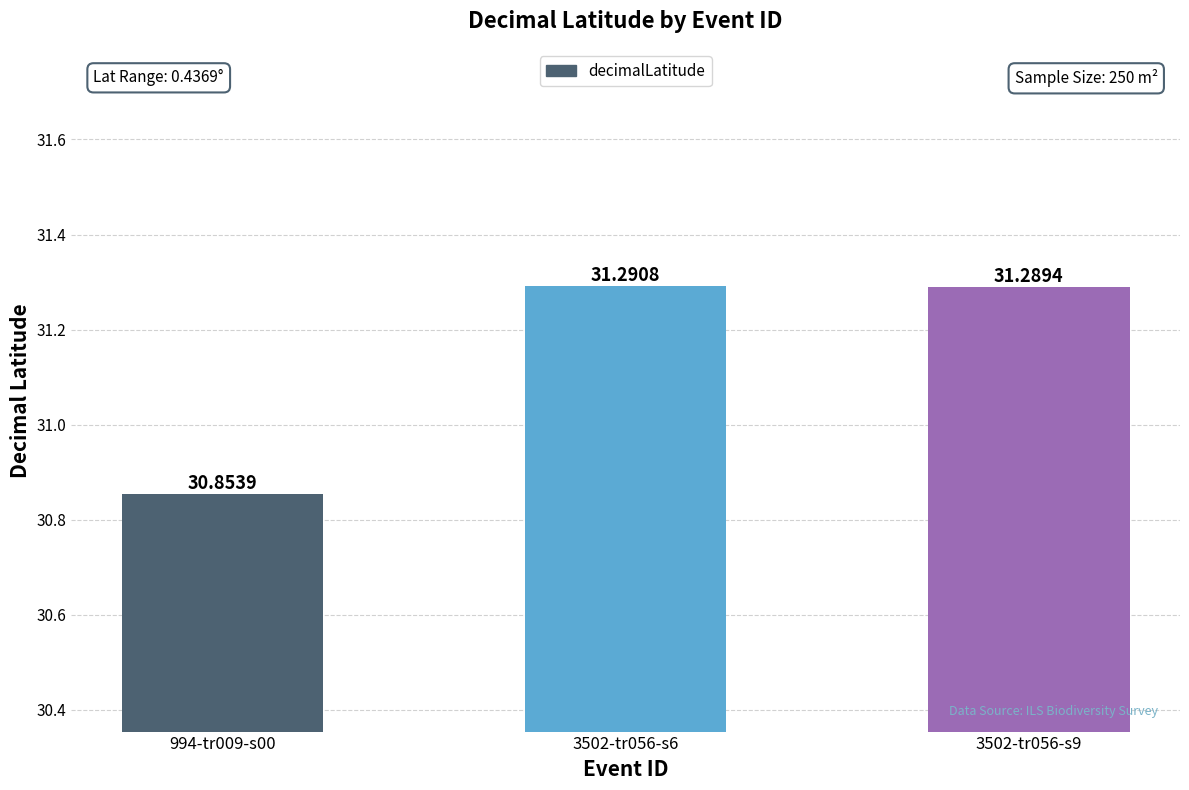

What is the ratio of the value at 3502-tr056-s6 to the value at 3502-tr056-s9?

1.0